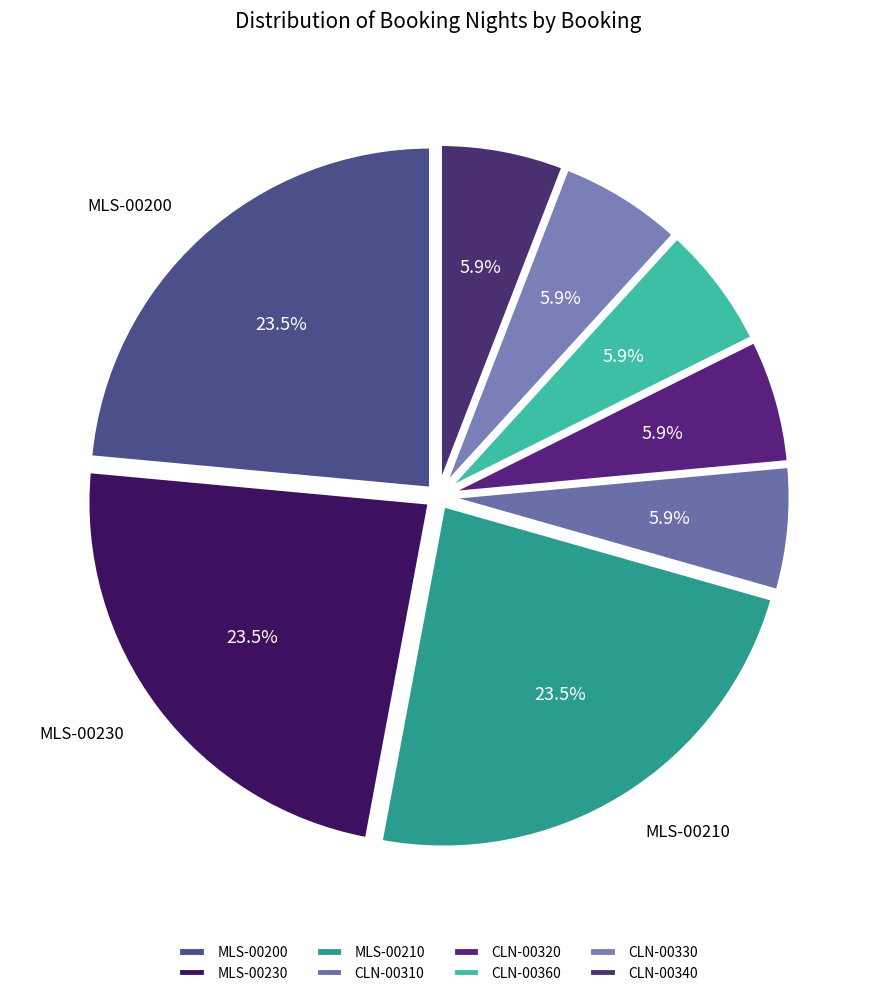

To the nearest percent, what is the combined percentage of CLN-00360 and MLS-00200?

29%